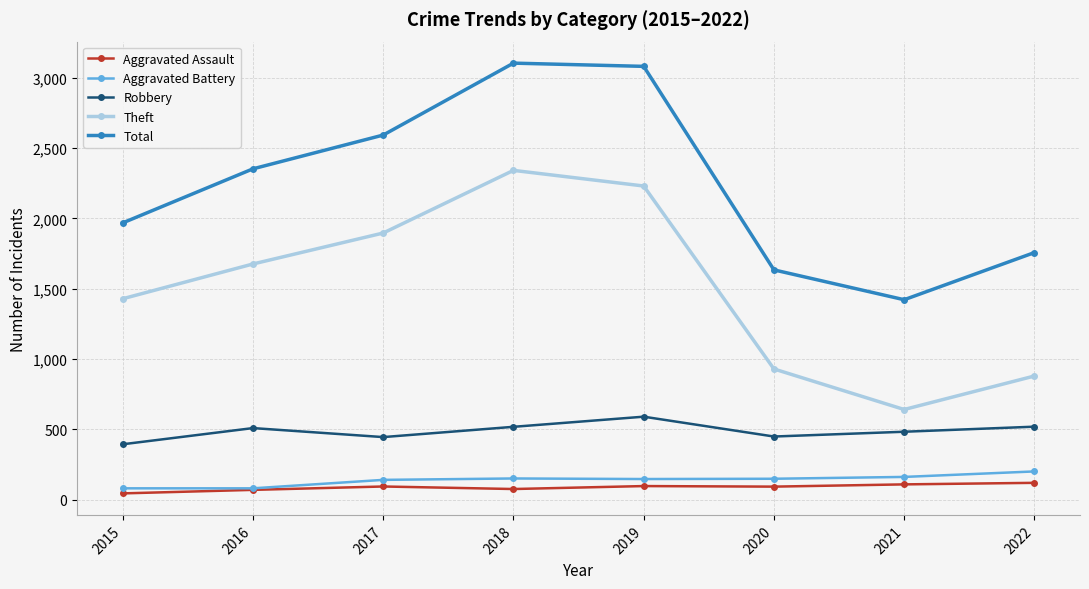

At which category does Robbery reach its first local valley?

2017